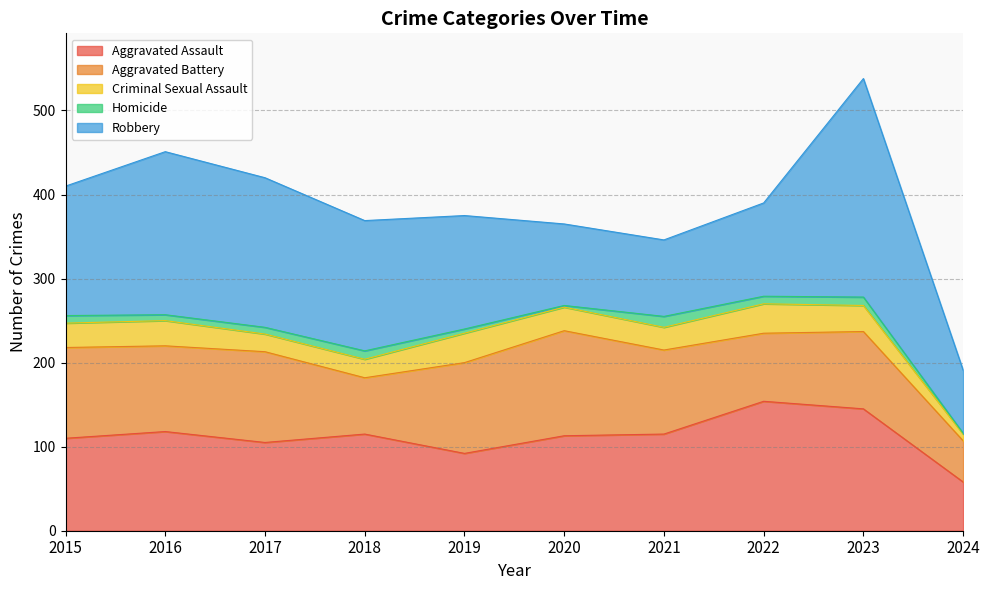

How many series are shown in this chart?

5